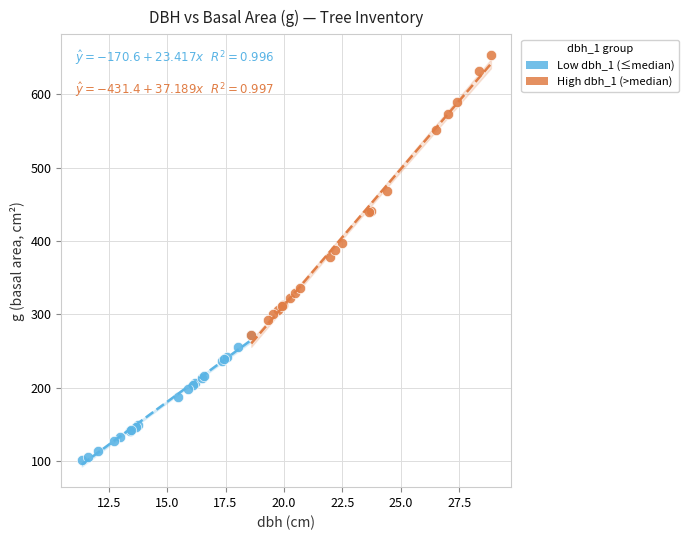

Which series has the largest Y range (max minus min)?

High dbh_1 (>median)